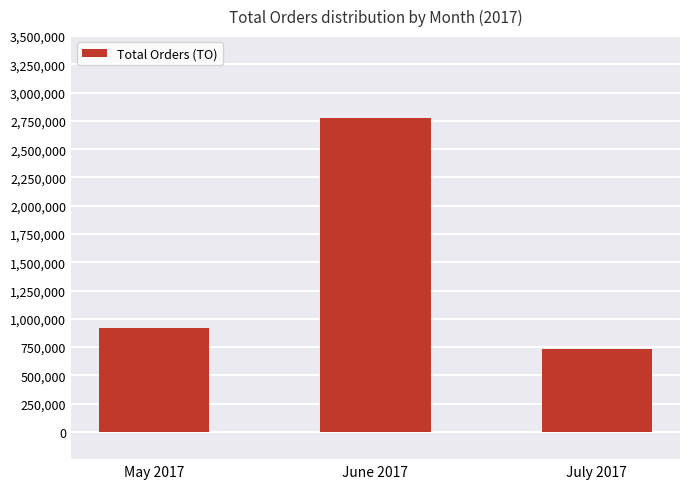

Which category has the highest value across all series?

June 2017